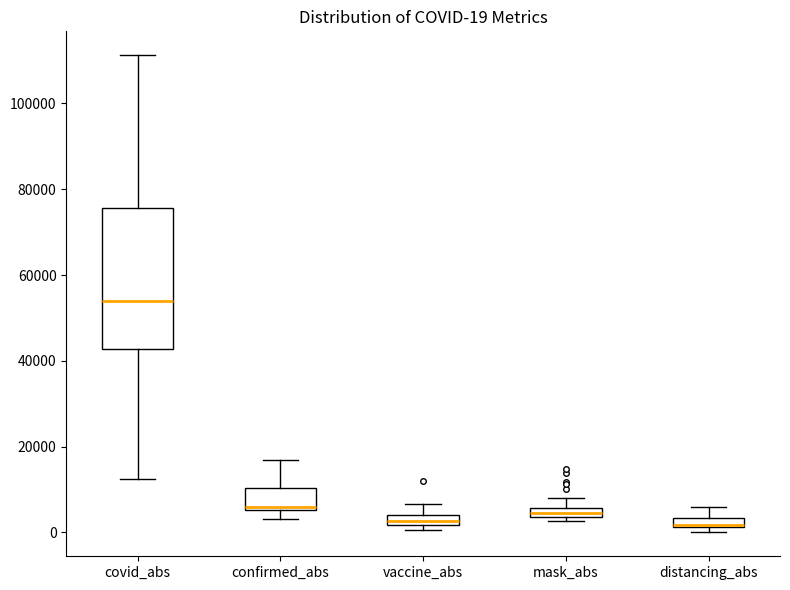

Comparing the boxes themselves (not the whiskers), which one is the tallest?

covid_abs